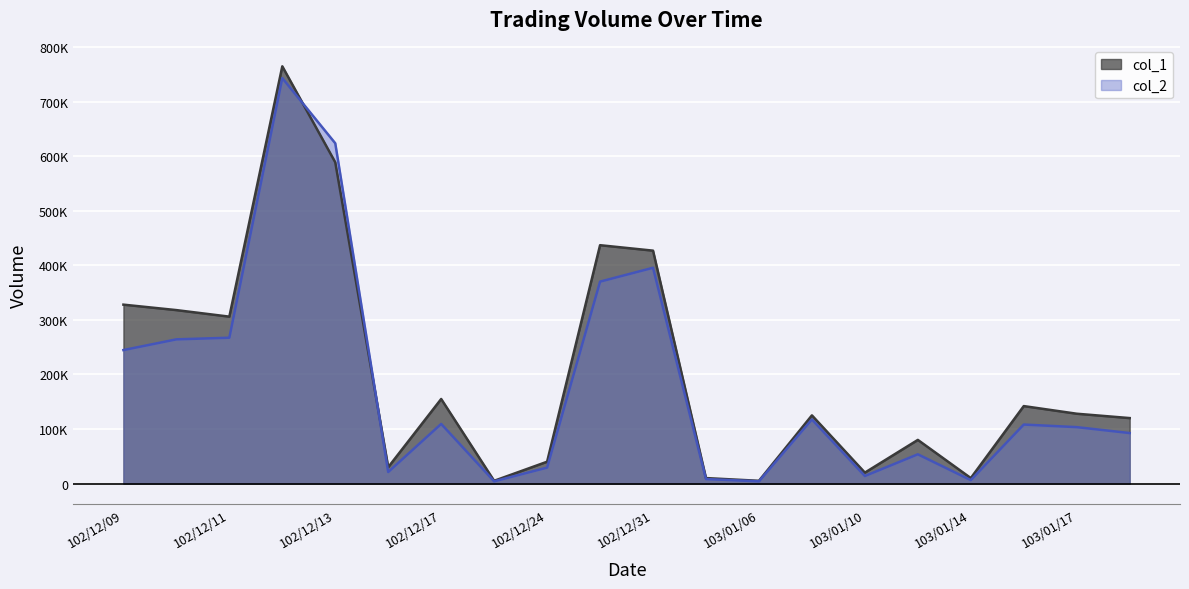

In col_2, how many points are higher than both neighbors (excluding endpoints)?

6